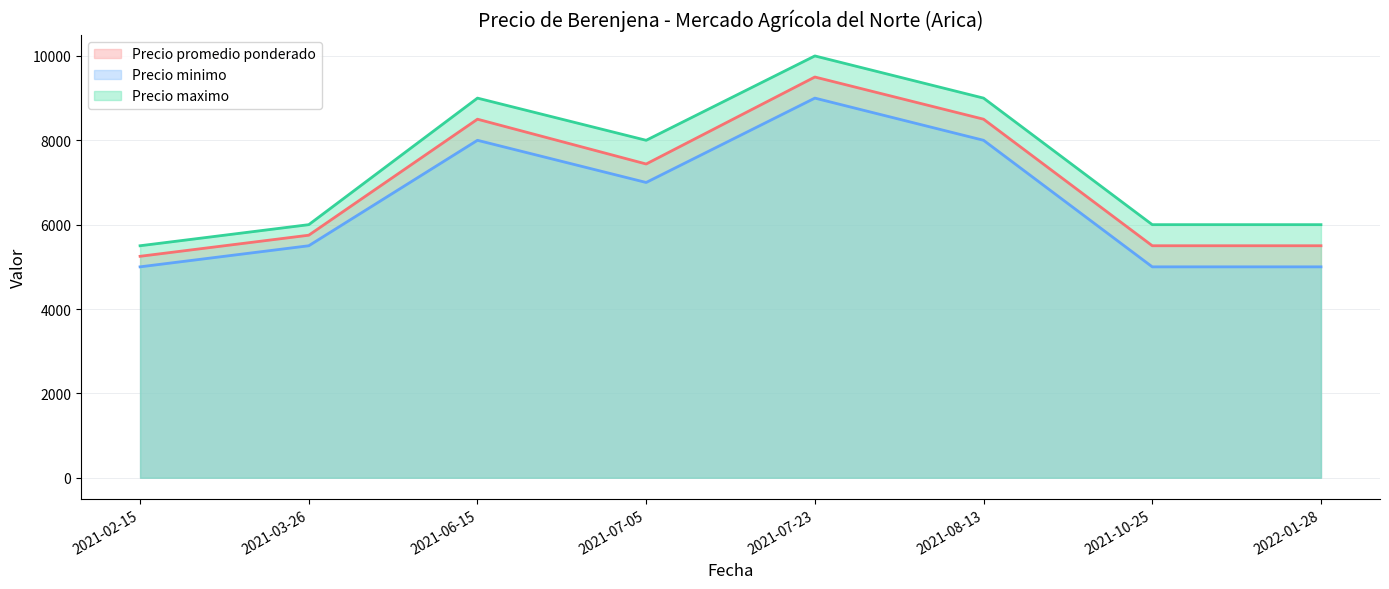

How many Precio maximo values are between 6000 and 9000?

6